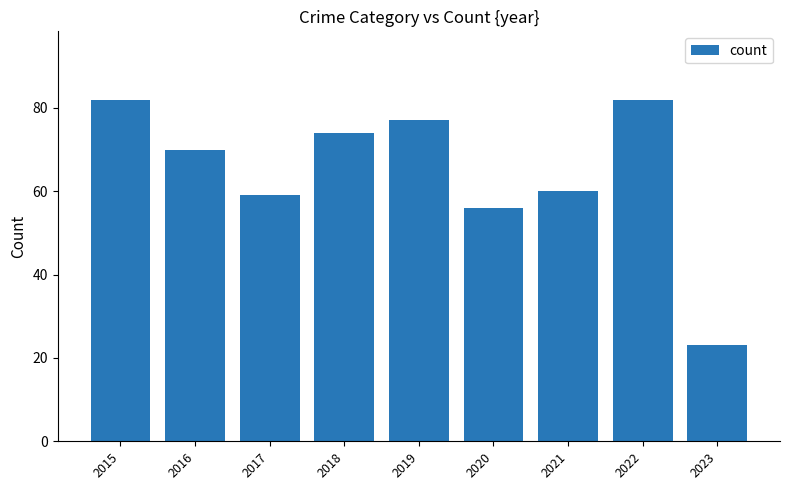

How many data points does each series have?

9